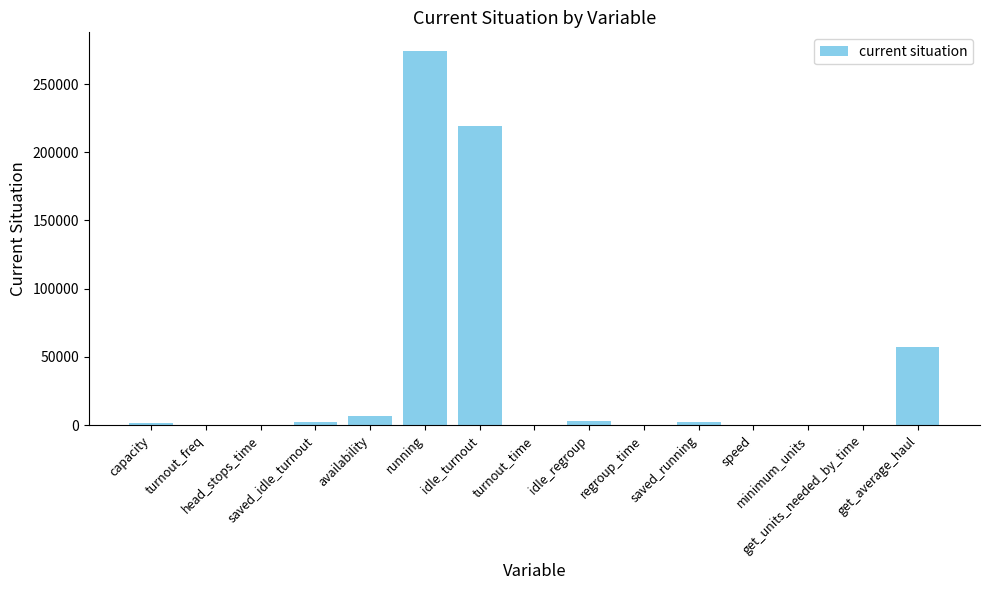

At which category does the chart reach its peak across all series?

running